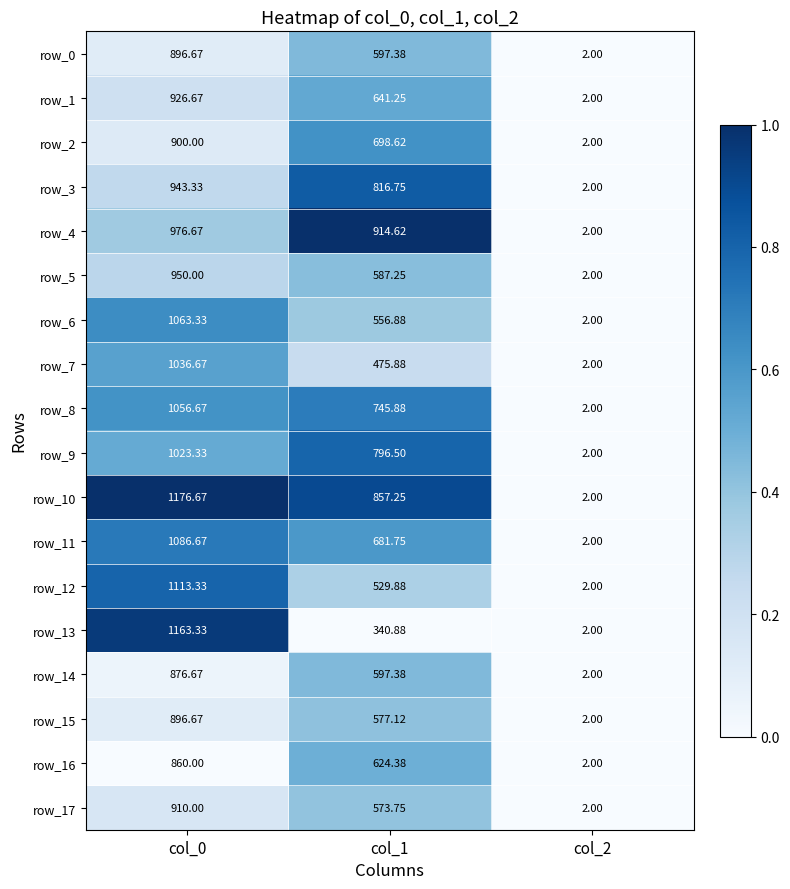

Is the value of row_4 at col_1 greater than the value of row_2 at col_1?

Yes